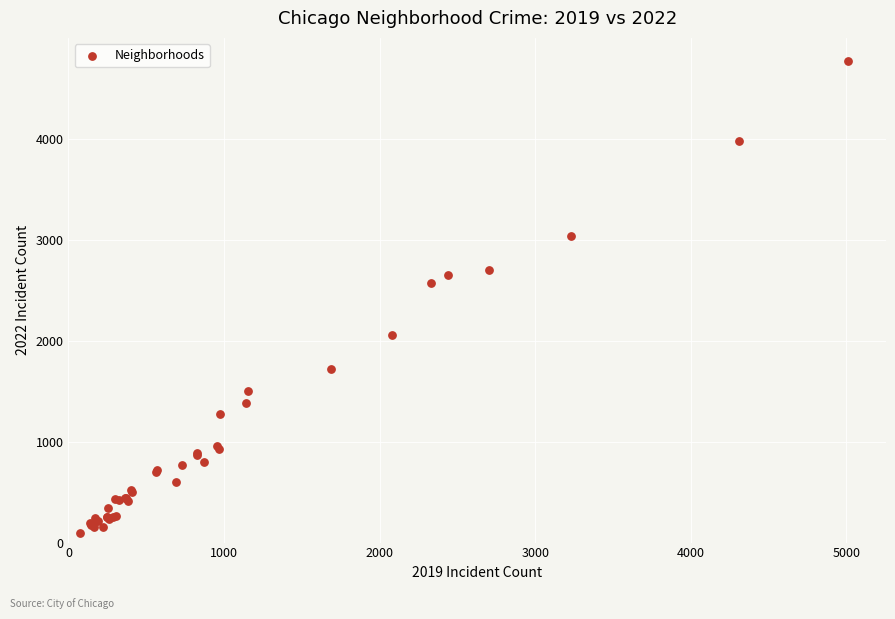

What Y value in the scatter plot is closest to 2431?

2566